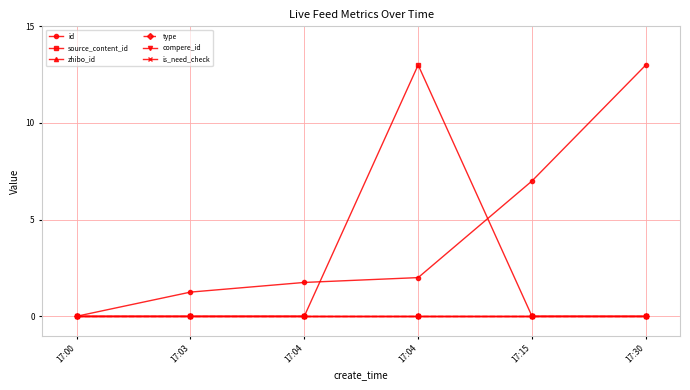

Does the chart have visible grid lines?

Yes